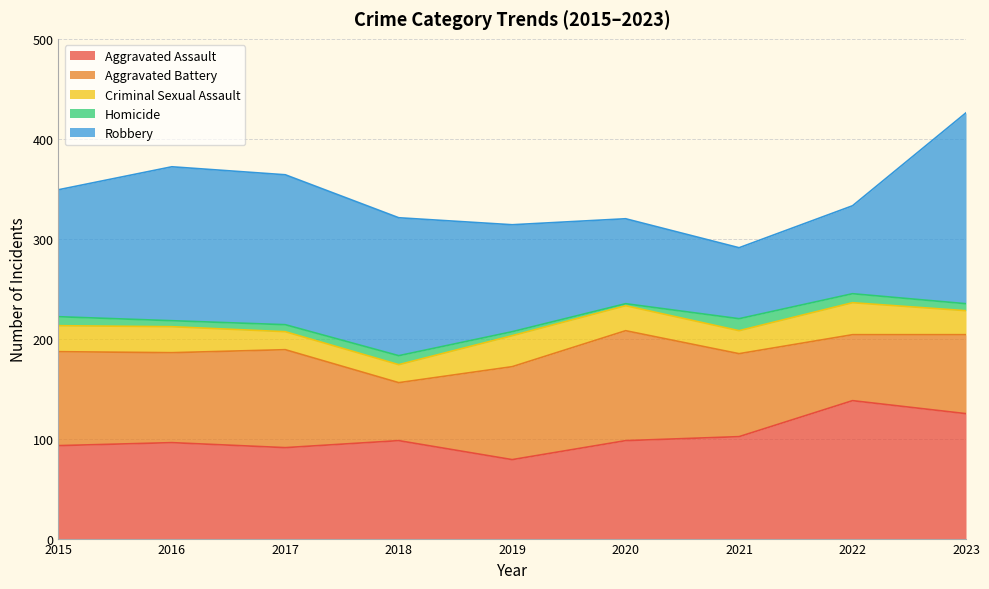

The Aggravated Assault series shows 56 at 2018. True or false?

False